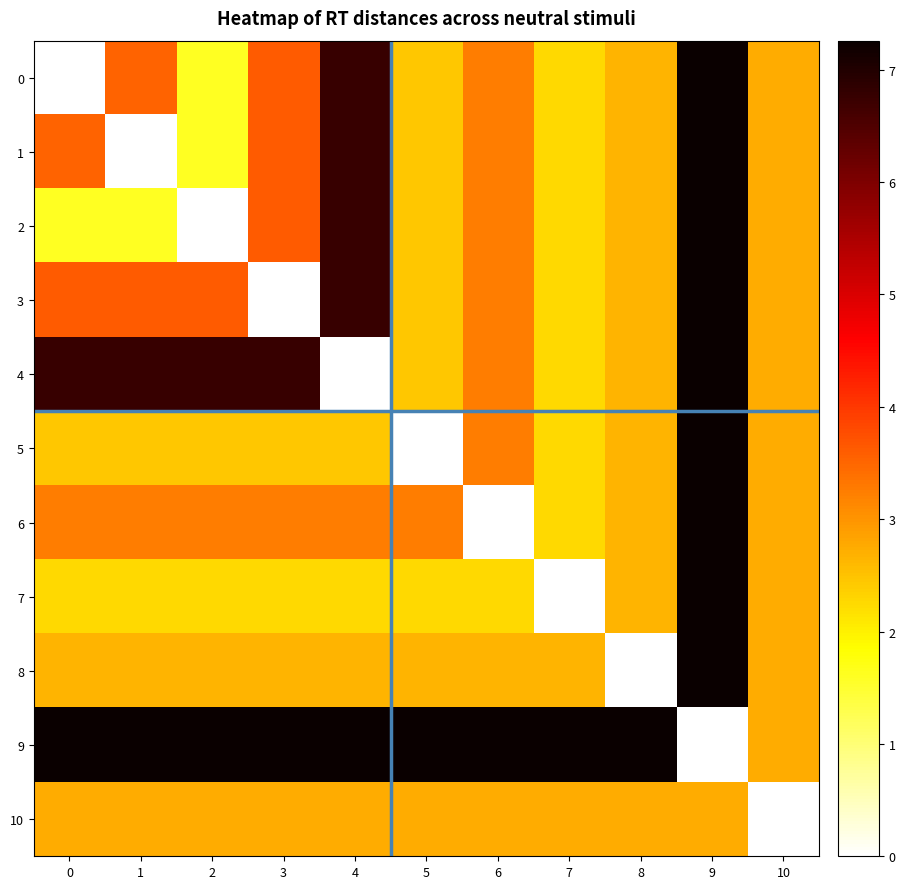

Reading left to right, list all the values displayed in this chart.

0: 0=0.0	1=3.5	2=1.6	3=3.6	4=6.8	5=2.4	6=3.2	7=2.3	8=2.7	9=7.3	10=2.7
1: 0=3.5	1=0.0	2=1.6	3=3.6	4=6.8	5=2.4	6=3.2	7=2.3	8=2.7	9=7.3	10=2.7
2: 0=1.6	1=1.6	2=0.0	3=3.6	4=6.8	5=2.4	6=3.2	7=2.3	8=2.7	9=7.3	10=2.7
3: 0=3.6	1=3.6	2=3.6	3=0.0	4=6.8	5=2.4	6=3.2	7=2.3	8=2.7	9=7.3	10=2.7
4: 0=6.8	1=6.8	2=6.8	3=6.8	4=0.0	5=2.4	6=3.2	7=2.3	8=2.7	9=7.3	10=2.7
5: 0=2.4	1=2.4	2=2.4	3=2.4	4=2.4	5=0.0	6=3.2	7=2.3	8=2.7	9=7.3	10=2.7
6: 0=3.2	1=3.2	2=3.2	3=3.2	4=3.2	5=3.2	6=0.0	7=2.3	8=2.7	9=7.3	10=2.7
7: 0=2.3	1=2.3	2=2.3	3=2.3	4=2.3	5=2.3	6=2.3	7=0.0	8=2.7	9=7.3	10=2.7
8: 0=2.7	1=2.7	2=2.7	3=2.7	4=2.7	5=2.7	6=2.7	7=2.7	8=0.0	9=7.3	10=2.7
9: 0=7.3	1=7.3	2=7.3	3=7.3	4=7.3	5=7.3	6=7.3	7=7.3	8=7.3	9=0.0	10=2.7
10: 0=2.7	1=2.7	2=2.7	3=2.7	4=2.7	5=2.7	6=2.7	7=2.7	8=2.7	9=2.7	10=0.0